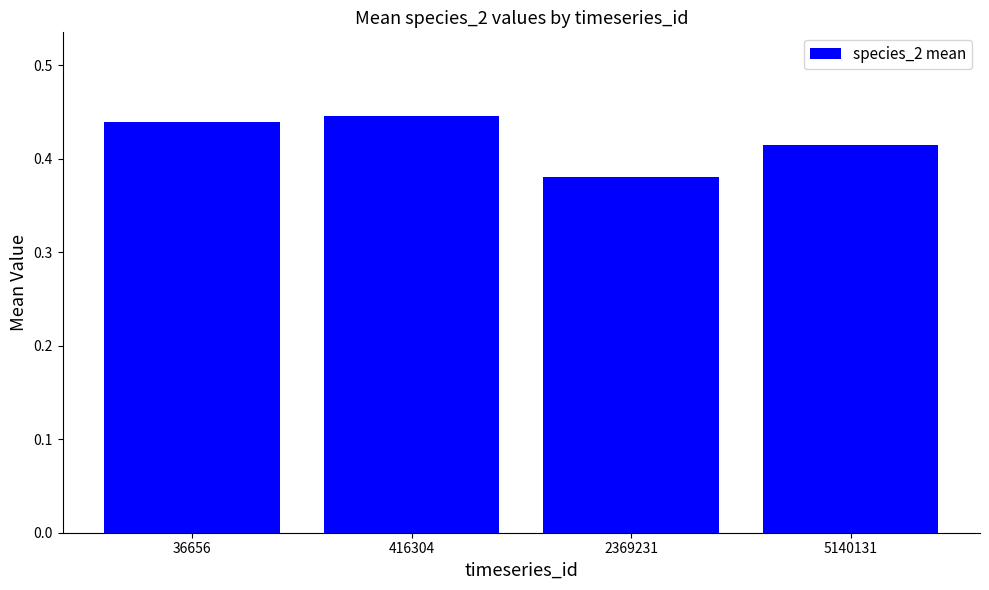

How many series are shown in this chart?

1